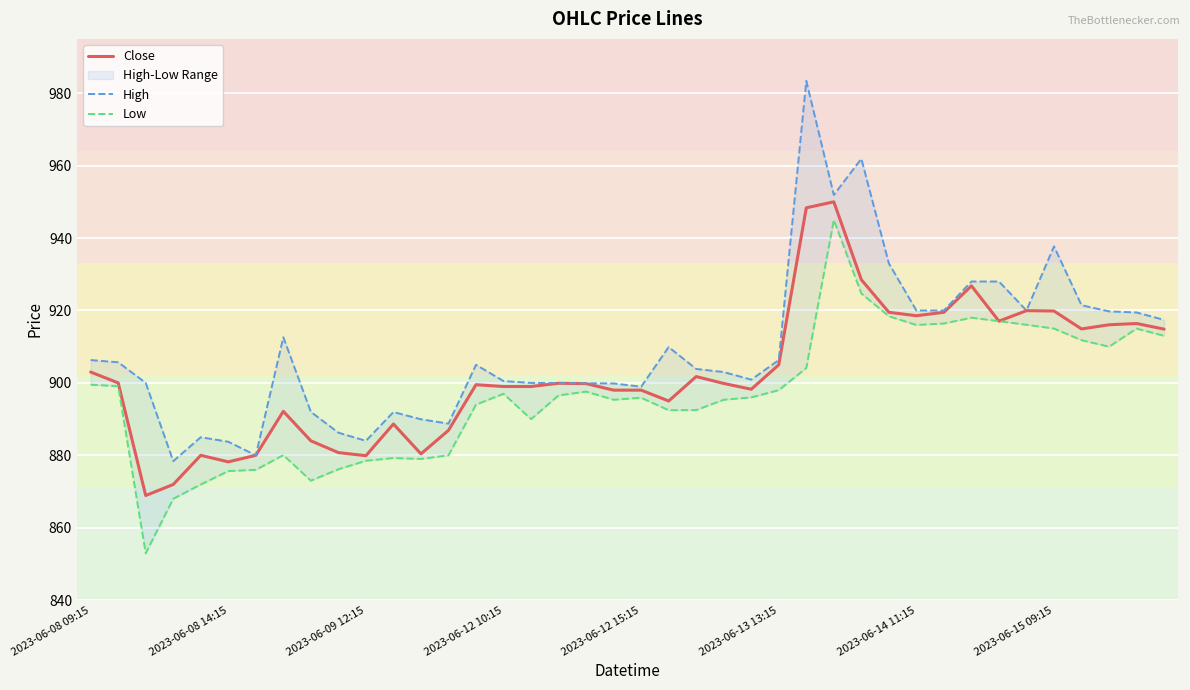

How many interior local valleys does the Close series have?

9